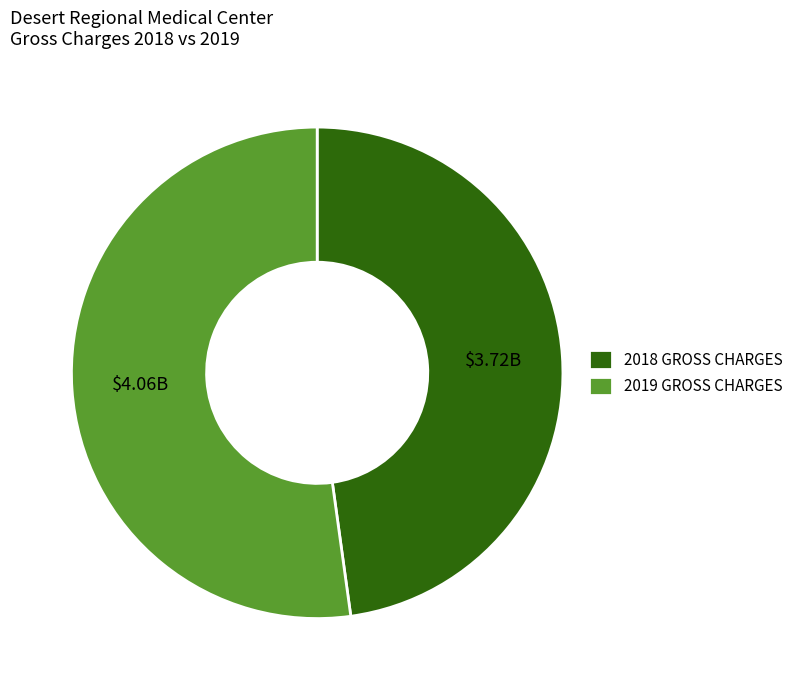

How many segments does this pie chart have?

2